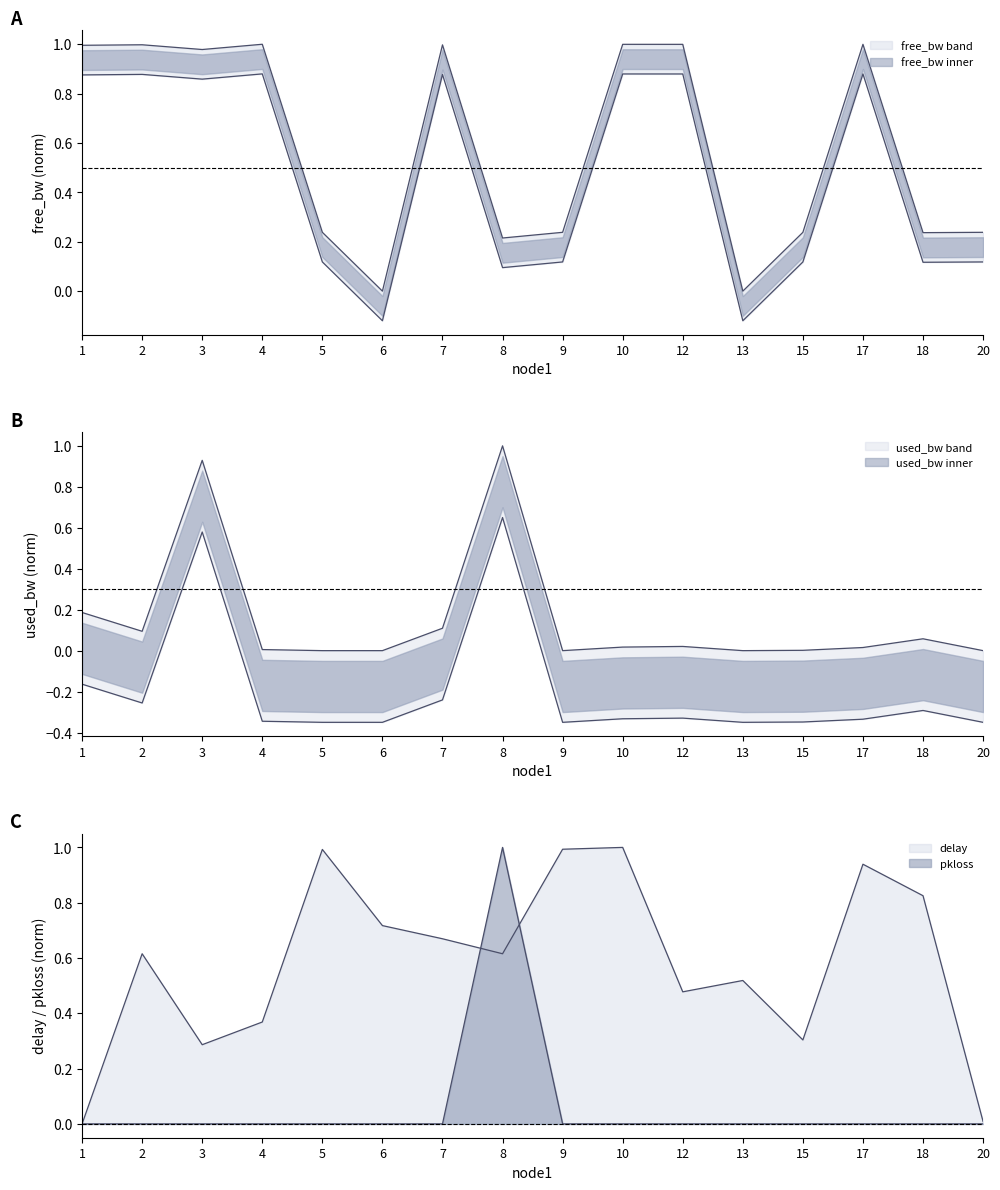

What is the difference between the free_bw values at 13 and 18?

0.2